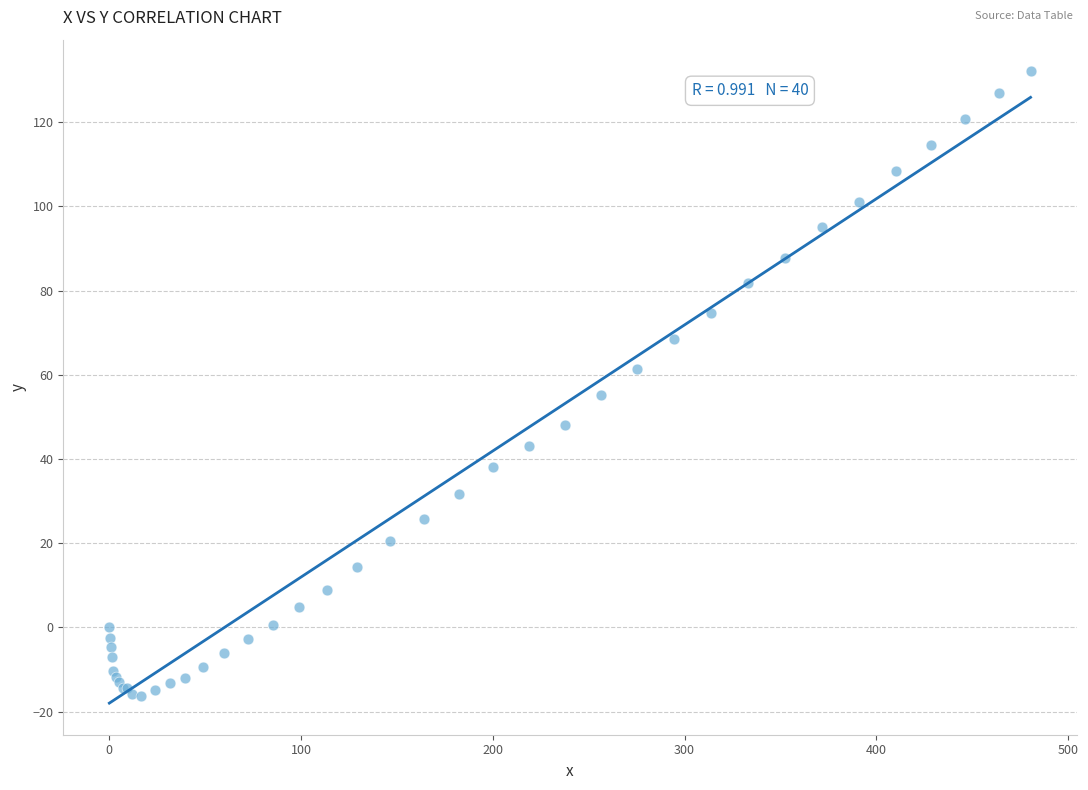

What Y value in the scatter plot is closest to 57?

55.2